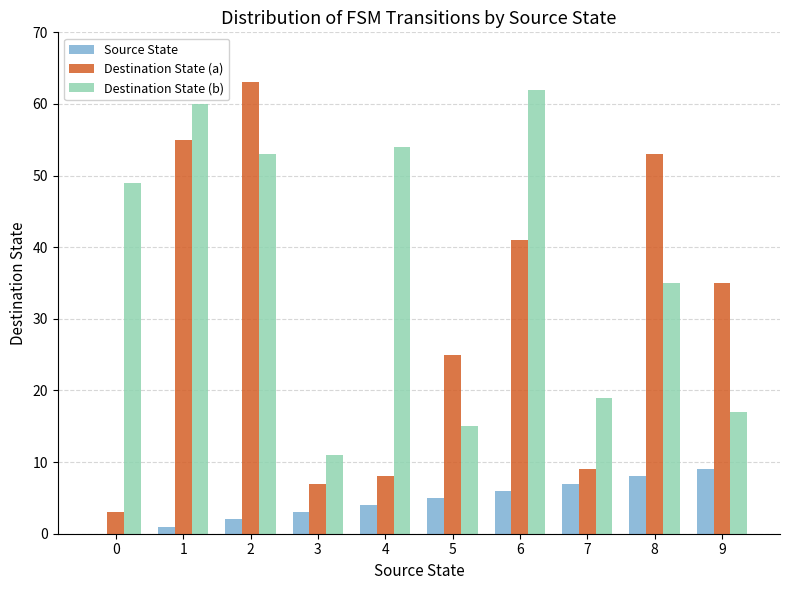

Which series has the largest total across all categories?

Destination State (b)